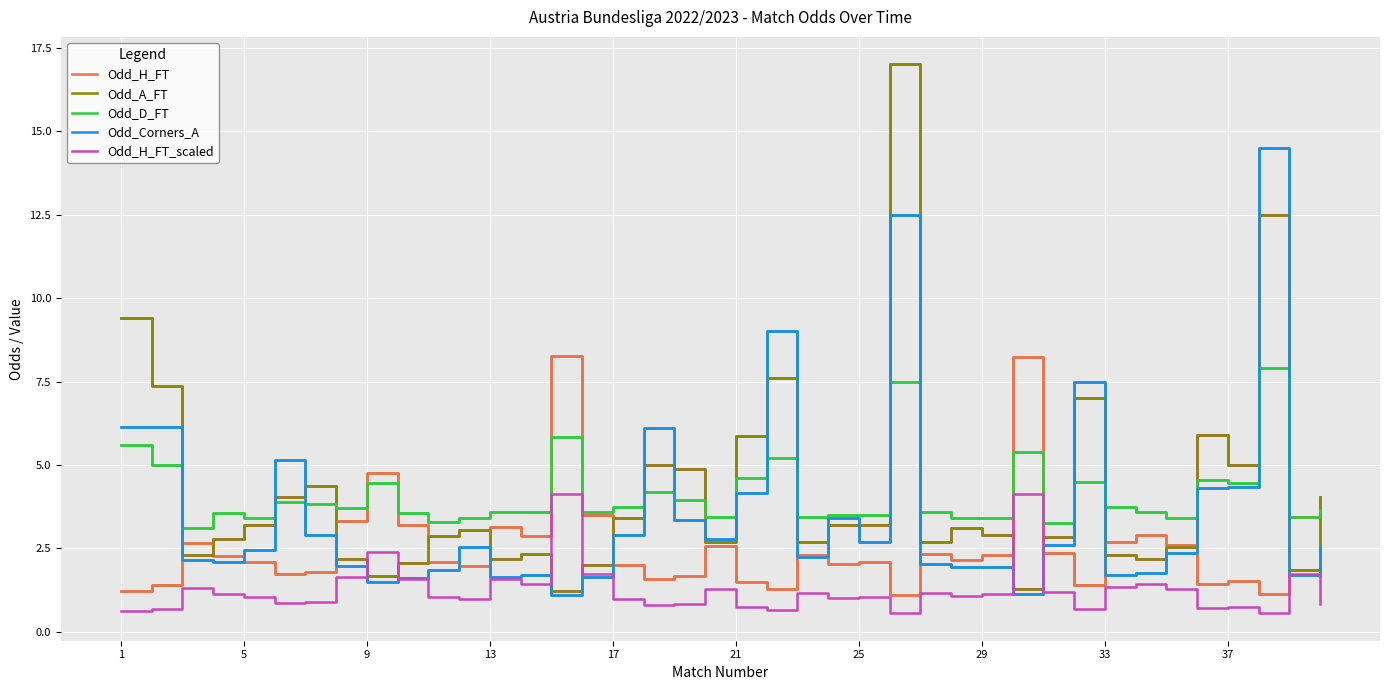

True or false: Odd_D_FT and Odd_H_FT_scaled intersect in this chart.

False